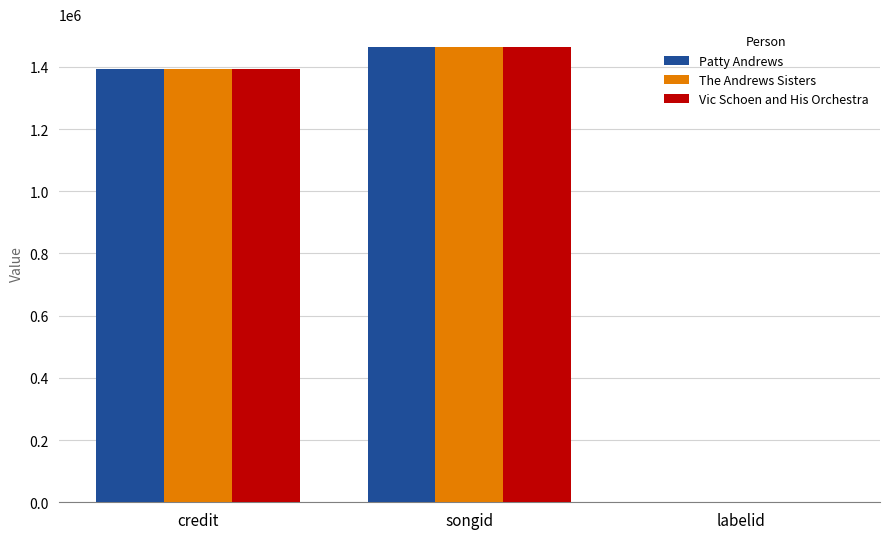

What are all the series names shown in the legend?

Patty Andrews, The Andrews Sisters, Vic Schoen and His Orchestra